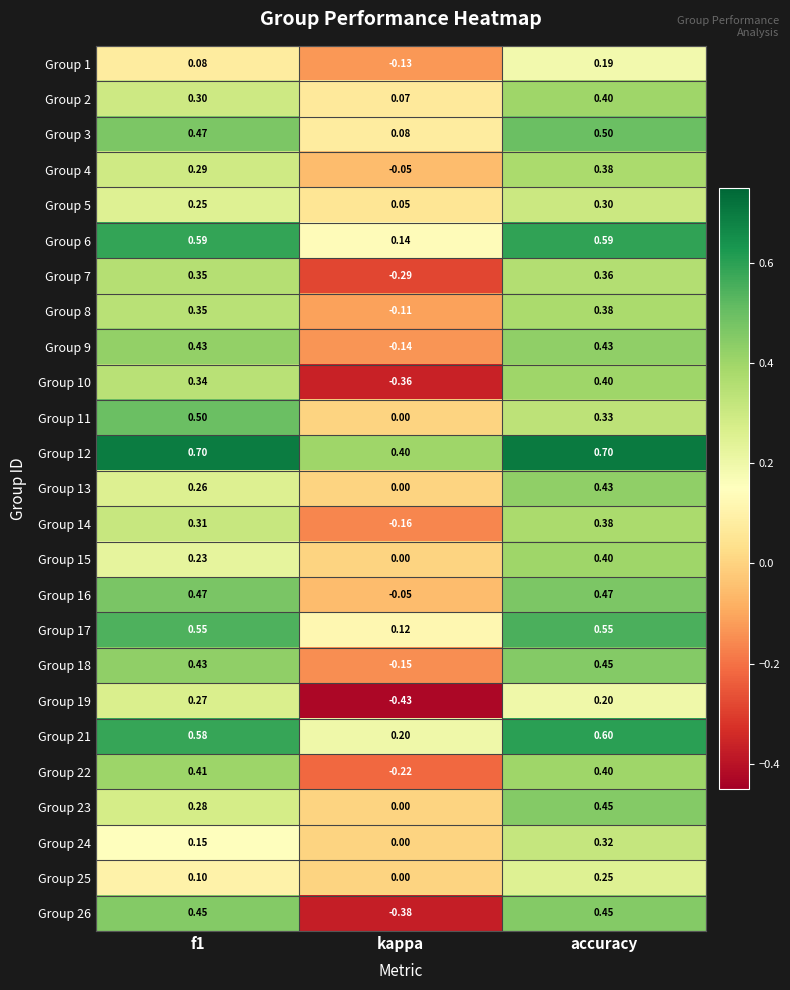

At which category is the sum across all series the highest?

accuracy